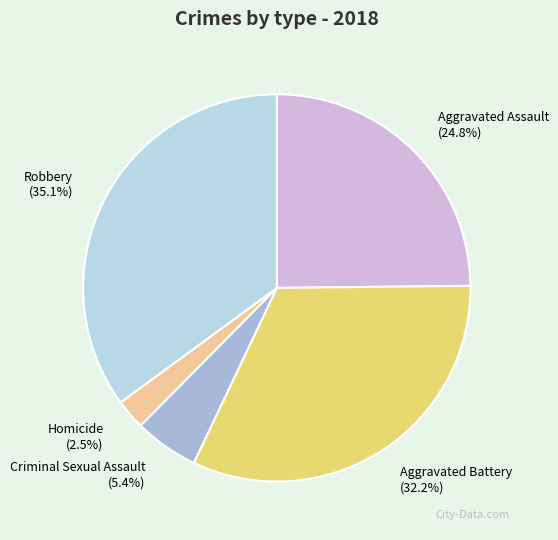

Rank the categories by value from lowest to highest.

Homicide, Criminal Sexual Assault, Aggravated Assault, Aggravated Battery, Robbery